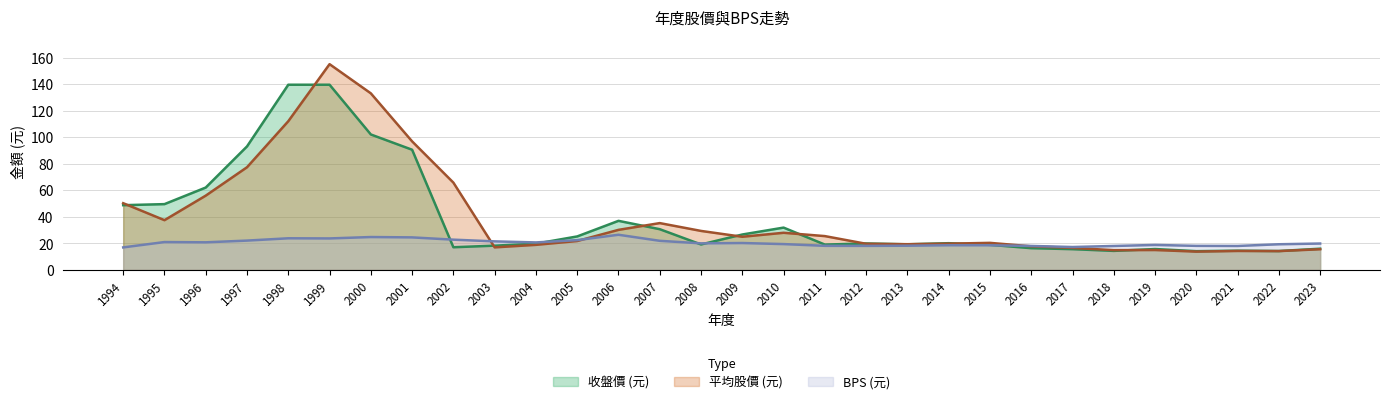

Reading left to right, extract all data points from this chart.

收盤價 (元): 1994=48.7	1995=49.5	1996=62.0	1997=93.0	1998=139.5	1999=139.5	2000=102.0	2001=90.5	2002=17.0	2003=18.2	2004=19.7	2005=25.1	2006=36.9	2007=30.6	2008=19.1	2009=26.6	2010=31.8	2011=19.0	2012=19.9	2013=19.2	2014=20.1	2015=18.8	2016=16.3	2017=15.6	2018=14.2	2019=15.7	2020=14.1	2021=14.4	2022=14.2	2023=15.9
BPS (元): 1994=16.9	1995=20.9	1996=20.7	1997=22.0	1998=23.8	1999=23.6	2000=24.7	2001=24.4	2002=22.7	2003=21.4	2004=20.6	2005=22.4	2006=26.4	2007=21.8	2008=19.9	2009=20.2	2010=19.4	2011=18.1	2012=18.0	2013=18.1	2014=18.5	2015=18.5	2016=18.0	2017=17.2	2018=18.0	2019=18.7	2020=18.1	2021=18.0	2022=19.2	2023=19.8
平均股價 (元): 1994=50.2	1995=37.4	1996=55.9	1997=77.3	1998=112.0	1999=155.0	2000=133.0	2001=96.8	2002=65.7	2003=16.9	2004=18.8	2005=21.7	2006=30.1	2007=35.2	2008=29.3	2009=24.9	2010=27.9	2011=25.4	2012=19.6	2013=19.3	2014=19.7	2015=20.3	2016=17.7	2017=16.5	2018=14.8	2019=14.9	2020=13.7	2021=14.2	2022=14.1	2023=15.5